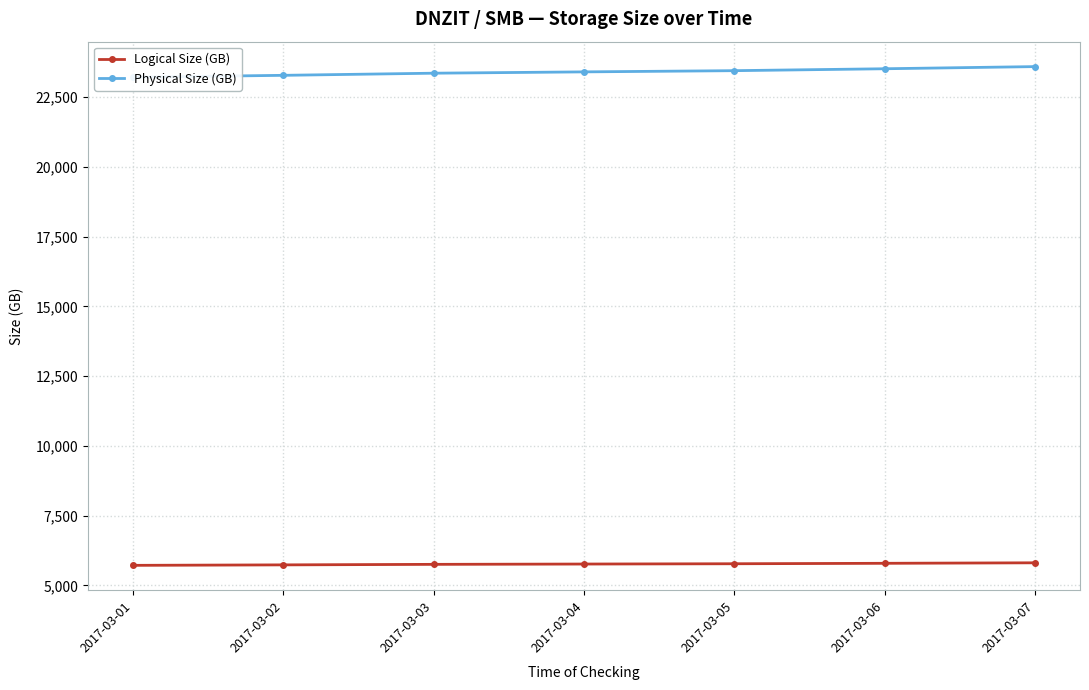

What is the difference between the second highest and second lowest values in the Logical Size (GB) series?

56.5